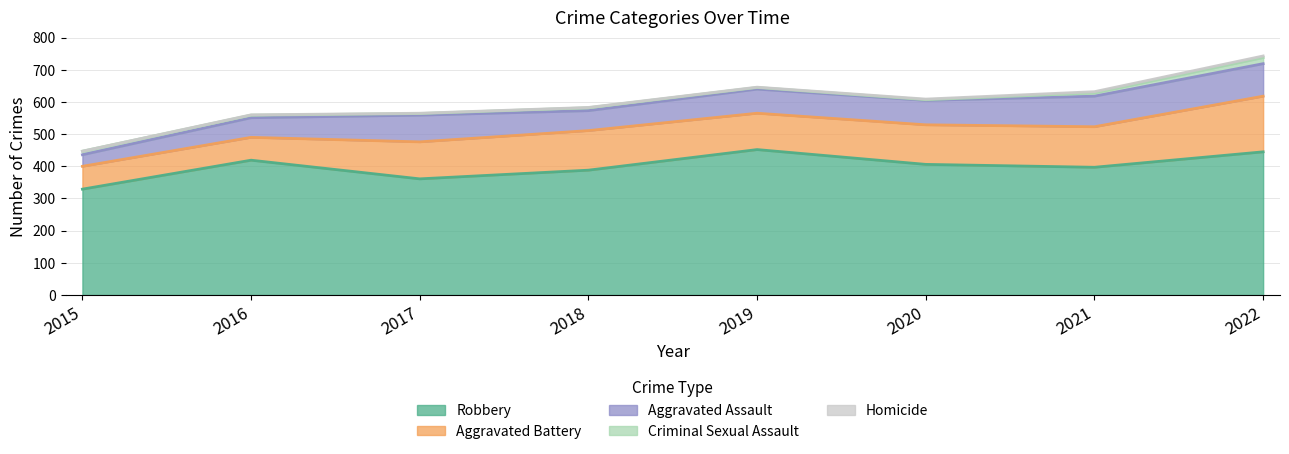

True or false: Aggravated Assault has more than 1 points higher than both neighbors.

False